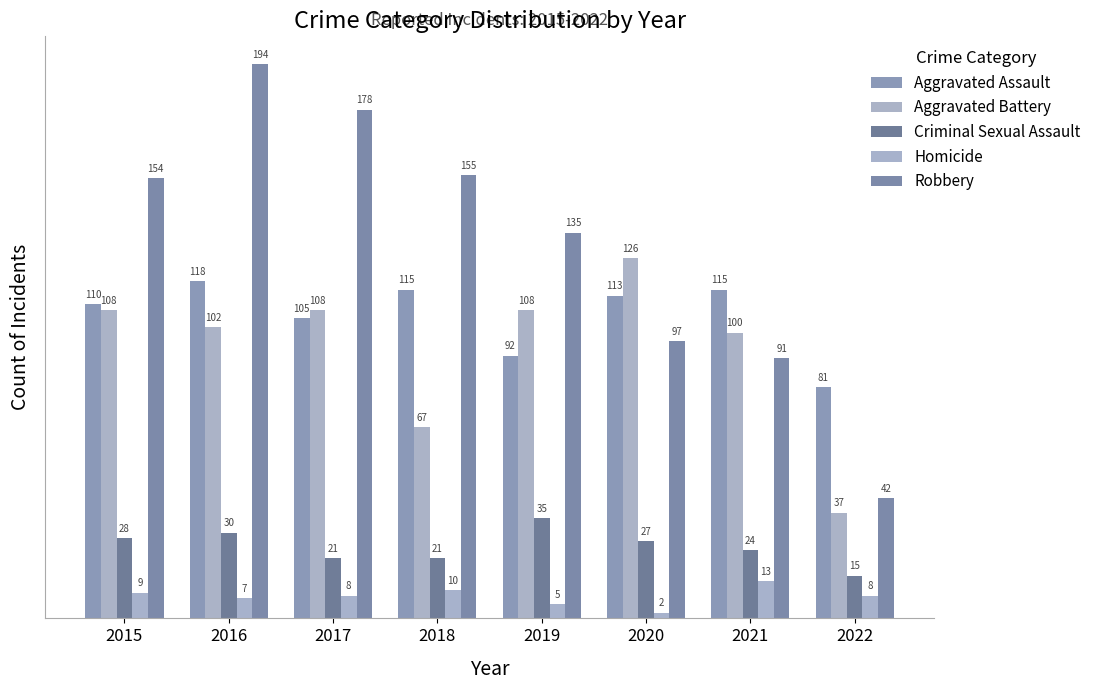

Between 2017 and 2021, which series saw the biggest shift?

Robbery